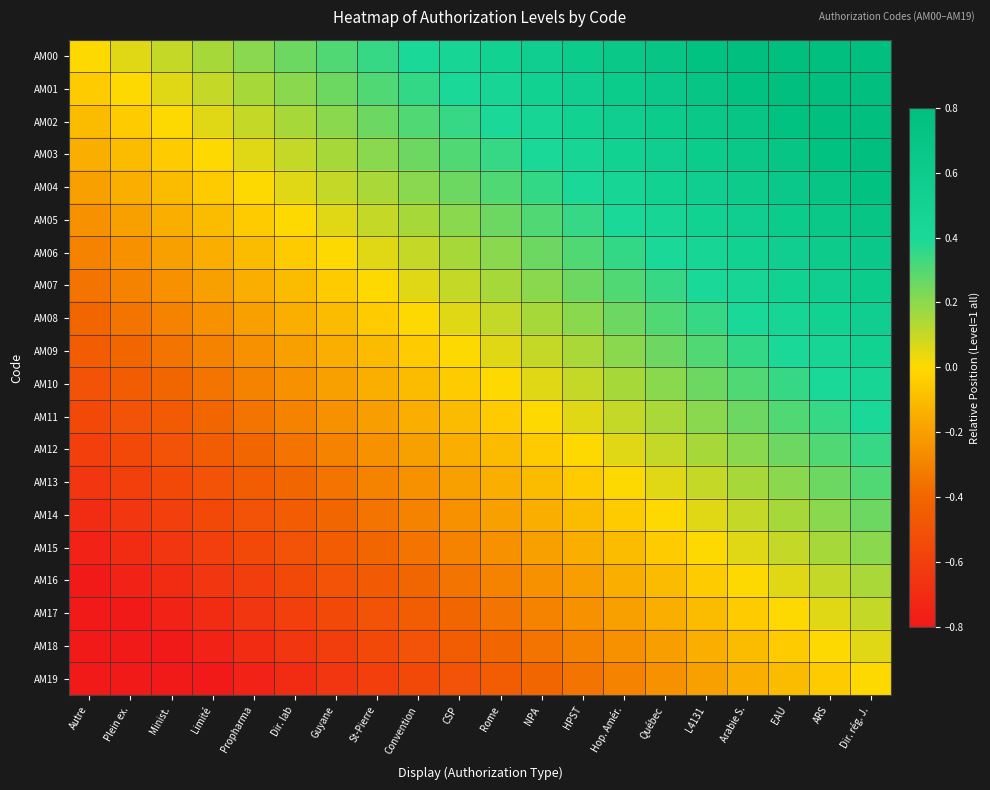

Reading right to left, list all the values displayed in this chart.

AM00: Dir. rég. J.=0.9	ARS=0.9	EAU=0.8	Arabie S.=0.8	L4131=0.8	Québec=0.7	Hop. Amér.=0.7	HPST=0.6	NPA=0.6	Rome=0.5	CSP=0.5	Convention=0.4	St-Pierre=0.3	Guyane=0.3	Dir. lab=0.2	Propharma=0.2	Limité=0.1	Minist.=0.1	Plein ex.=0.1	Autre=0.0
AM01: Dir. rég. J.=0.9	ARS=0.8	EAU=0.8	Arabie S.=0.8	L4131=0.7	Québec=0.6	Hop. Amér.=0.6	HPST=0.5	NPA=0.5	Rome=0.5	CSP=0.4	Convention=0.4	St-Pierre=0.3	Guyane=0.2	Dir. lab=0.2	Propharma=0.2	Limité=0.1	Minist.=0.1	Plein ex.=0.0	Autre=-0.1
AM02: Dir. rég. J.=0.8	ARS=0.8	EAU=0.8	Arabie S.=0.7	L4131=0.7	Québec=0.6	Hop. Amér.=0.6	HPST=0.5	NPA=0.5	Rome=0.4	CSP=0.3	Convention=0.3	St-Pierre=0.2	Guyane=0.2	Dir. lab=0.1	Propharma=0.1	Limité=0.0	Minist.=0.0	Plein ex.=-0.1	Autre=-0.1
AM03: Dir. rég. J.=0.8	ARS=0.8	EAU=0.7	Arabie S.=0.7	L4131=0.6	Québec=0.5	Hop. Amér.=0.5	HPST=0.4	NPA=0.4	Rome=0.3	CSP=0.3	Convention=0.2	St-Pierre=0.2	Guyane=0.1	Dir. lab=0.1	Propharma=0.1	Limité=0.0	Minist.=-0.0	Plein ex.=-0.1	Autre=-0.1
AM04: Dir. rég. J.=0.8	ARS=0.7	EAU=0.6	Arabie S.=0.6	L4131=0.6	Québec=0.5	Hop. Amér.=0.5	HPST=0.4	NPA=0.4	Rome=0.3	CSP=0.2	Convention=0.2	St-Pierre=0.1	Guyane=0.1	Dir. lab=0.0	Propharma=0.0	Limité=-0.1	Minist.=-0.1	Plein ex.=-0.2	Autre=-0.2
AM05: Dir. rég. J.=0.7	ARS=0.7	EAU=0.6	Arabie S.=0.6	L4131=0.5	Québec=0.4	Hop. Amér.=0.4	HPST=0.3	NPA=0.3	Rome=0.2	CSP=0.2	Convention=0.2	St-Pierre=0.1	Guyane=0.0	Dir. lab=0.0	Propharma=-0.0	Limité=-0.1	Minist.=-0.1	Plein ex.=-0.2	Autre=-0.2
AM06: Dir. rég. J.=0.6	ARS=0.6	EAU=0.6	Arabie S.=0.5	L4131=0.5	Québec=0.4	Hop. Amér.=0.4	HPST=0.3	NPA=0.3	Rome=0.2	CSP=0.2	Convention=0.1	St-Pierre=0.0	Guyane=0.0	Dir. lab=-0.0	Propharma=-0.1	Limité=-0.1	Minist.=-0.2	Plein ex.=-0.2	Autre=-0.3
AM07: Dir. rég. J.=0.6	ARS=0.6	EAU=0.5	Arabie S.=0.5	L4131=0.4	Québec=0.3	Hop. Amér.=0.3	HPST=0.2	NPA=0.2	Rome=0.2	CSP=0.1	Convention=0.1	St-Pierre=0.0	Guyane=-0.0	Dir. lab=-0.1	Propharma=-0.1	Limité=-0.2	Minist.=-0.2	Plein ex.=-0.3	Autre=-0.3
AM08: Dir. rég. J.=0.5	ARS=0.5	EAU=0.4	Arabie S.=0.4	L4131=0.3	Québec=0.3	Hop. Amér.=0.2	HPST=0.2	NPA=0.2	Rome=0.1	CSP=0.0	Convention=0.0	St-Pierre=-0.1	Guyane=-0.1	Dir. lab=-0.2	Propharma=-0.2	Limité=-0.2	Minist.=-0.3	Plein ex.=-0.4	Autre=-0.4
AM09: Dir. rég. J.=0.5	ARS=0.5	EAU=0.4	Arabie S.=0.4	L4131=0.3	Québec=0.2	Hop. Amér.=0.2	HPST=0.1	NPA=0.1	Rome=0.0	CSP=0.0	Convention=-0.0	St-Pierre=-0.1	Guyane=-0.2	Dir. lab=-0.2	Propharma=-0.2	Limité=-0.3	Minist.=-0.3	Plein ex.=-0.4	Autre=-0.5
AM10: Dir. rég. J.=0.4	ARS=0.4	EAU=0.3	Arabie S.=0.3	L4131=0.2	Québec=0.2	Hop. Amér.=0.2	HPST=0.1	NPA=0.1	Rome=0.0	CSP=-0.0	Convention=-0.1	St-Pierre=-0.2	Guyane=-0.2	Dir. lab=-0.2	Propharma=-0.3	Limité=-0.3	Minist.=-0.4	Plein ex.=-0.5	Autre=-0.5
AM11: Dir. rég. J.=0.4	ARS=0.3	EAU=0.3	Arabie S.=0.2	L4131=0.2	Québec=0.1	Hop. Amér.=0.1	HPST=0.0	NPA=0.0	Rome=-0.1	CSP=-0.1	Convention=-0.2	St-Pierre=-0.2	Guyane=-0.3	Dir. lab=-0.3	Propharma=-0.4	Limité=-0.4	Minist.=-0.5	Plein ex.=-0.5	Autre=-0.6
AM12: Dir. rég. J.=0.3	ARS=0.3	EAU=0.2	Arabie S.=0.2	L4131=0.2	Québec=0.1	Hop. Amér.=0.1	HPST=0.0	NPA=-0.0	Rome=-0.1	CSP=-0.1	Convention=-0.2	St-Pierre=-0.2	Guyane=-0.3	Dir. lab=-0.3	Propharma=-0.4	Limité=-0.4	Minist.=-0.5	Plein ex.=-0.5	Autre=-0.6
AM13: Dir. rég. J.=0.3	ARS=0.2	EAU=0.2	Arabie S.=0.2	L4131=0.1	Québec=0.0	Hop. Amér.=0.0	HPST=-0.1	NPA=-0.1	Rome=-0.2	CSP=-0.2	Convention=-0.2	St-Pierre=-0.3	Guyane=-0.4	Dir. lab=-0.4	Propharma=-0.5	Limité=-0.5	Minist.=-0.6	Plein ex.=-0.6	Autre=-0.7
AM14: Dir. rég. J.=0.2	ARS=0.2	EAU=0.2	Arabie S.=0.1	L4131=0.1	Québec=0.0	Hop. Amér.=-0.0	HPST=-0.1	NPA=-0.1	Rome=-0.2	CSP=-0.2	Convention=-0.3	St-Pierre=-0.3	Guyane=-0.4	Dir. lab=-0.4	Propharma=-0.5	Limité=-0.5	Minist.=-0.6	Plein ex.=-0.6	Autre=-0.7
AM15: Dir. rég. J.=0.2	ARS=0.2	EAU=0.1	Arabie S.=0.1	L4131=0.0	Québec=-0.1	Hop. Amér.=-0.1	HPST=-0.2	NPA=-0.2	Rome=-0.2	CSP=-0.3	Convention=-0.3	St-Pierre=-0.4	Guyane=-0.5	Dir. lab=-0.5	Propharma=-0.6	Limité=-0.6	Minist.=-0.7	Plein ex.=-0.7	Autre=-0.8
AM16: Dir. rég. J.=0.1	ARS=0.1	EAU=0.0	Arabie S.=0.0	L4131=-0.1	Québec=-0.1	Hop. Amér.=-0.2	HPST=-0.2	NPA=-0.2	Rome=-0.3	CSP=-0.4	Convention=-0.4	St-Pierre=-0.5	Guyane=-0.5	Dir. lab=-0.6	Propharma=-0.6	Limité=-0.7	Minist.=-0.7	Plein ex.=-0.8	Autre=-0.8
AM17: Dir. rég. J.=0.1	ARS=0.1	EAU=0.0	Arabie S.=-0.0	L4131=-0.1	Québec=-0.2	Hop. Amér.=-0.2	HPST=-0.2	NPA=-0.3	Rome=-0.3	CSP=-0.4	Convention=-0.4	St-Pierre=-0.5	Guyane=-0.6	Dir. lab=-0.6	Propharma=-0.6	Limité=-0.7	Minist.=-0.8	Plein ex.=-0.8	Autre=-0.8
AM18: Dir. rég. J.=0.0	ARS=0.0	EAU=-0.1	Arabie S.=-0.1	L4131=-0.2	Québec=-0.2	Hop. Amér.=-0.2	HPST=-0.3	NPA=-0.3	Rome=-0.4	CSP=-0.5	Convention=-0.5	St-Pierre=-0.6	Guyane=-0.6	Dir. lab=-0.7	Propharma=-0.7	Limité=-0.8	Minist.=-0.8	Plein ex.=-0.8	Autre=-0.9
AM19: Dir. rég. J.=0.0	ARS=-0.0	EAU=-0.1	Arabie S.=-0.1	L4131=-0.2	Québec=-0.2	Hop. Amér.=-0.3	HPST=-0.3	NPA=-0.4	Rome=-0.4	CSP=-0.5	Convention=-0.5	St-Pierre=-0.6	Guyane=-0.6	Dir. lab=-0.7	Propharma=-0.8	Limité=-0.8	Minist.=-0.8	Plein ex.=-0.9	Autre=-0.9